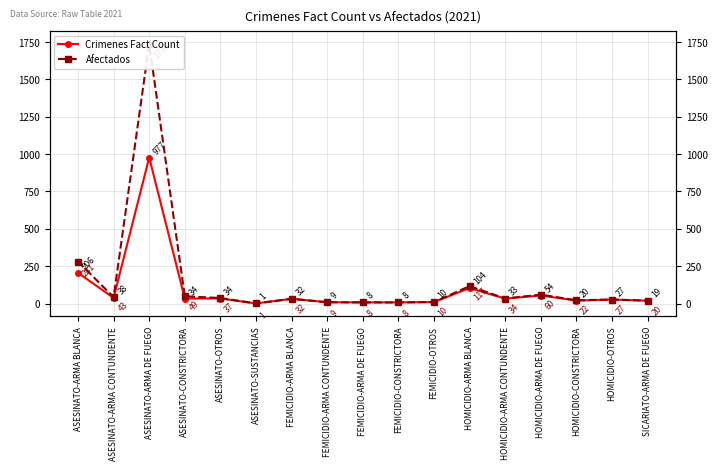

How many interior local valleys does the Afectados series have?

4